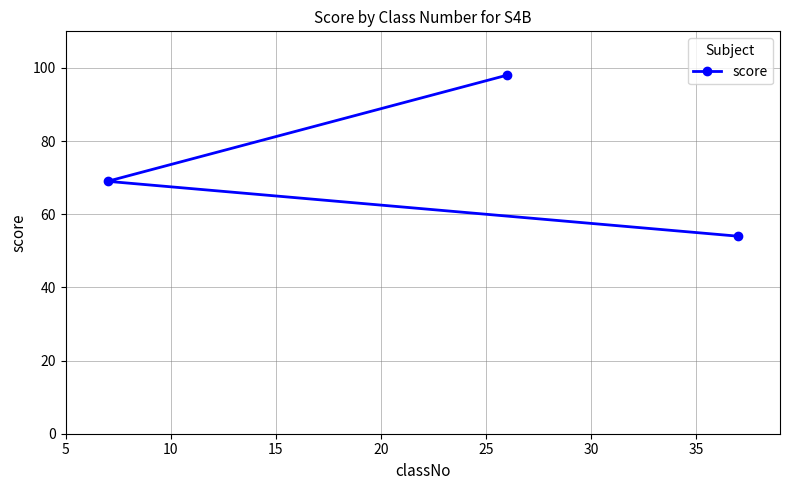

What is the value of the 3rd point from the left?

54